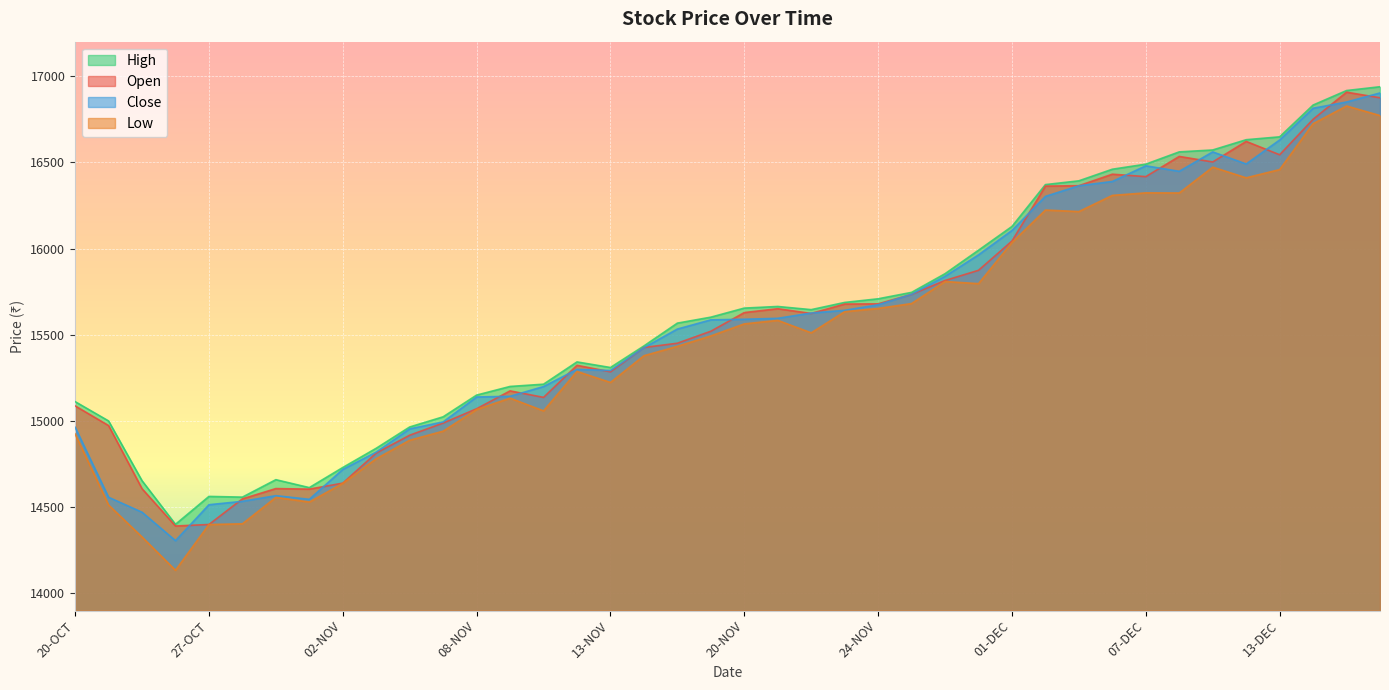

True or false: High has a value of 3670.2 at 07-NOV.

False